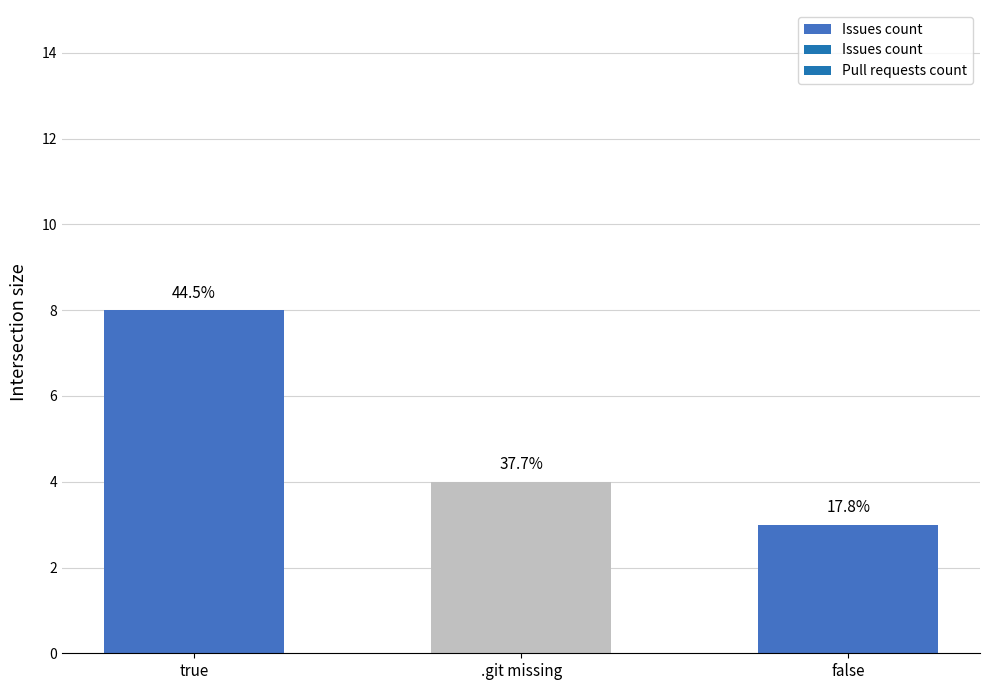

How many values in the Issues count series are below 4?

1